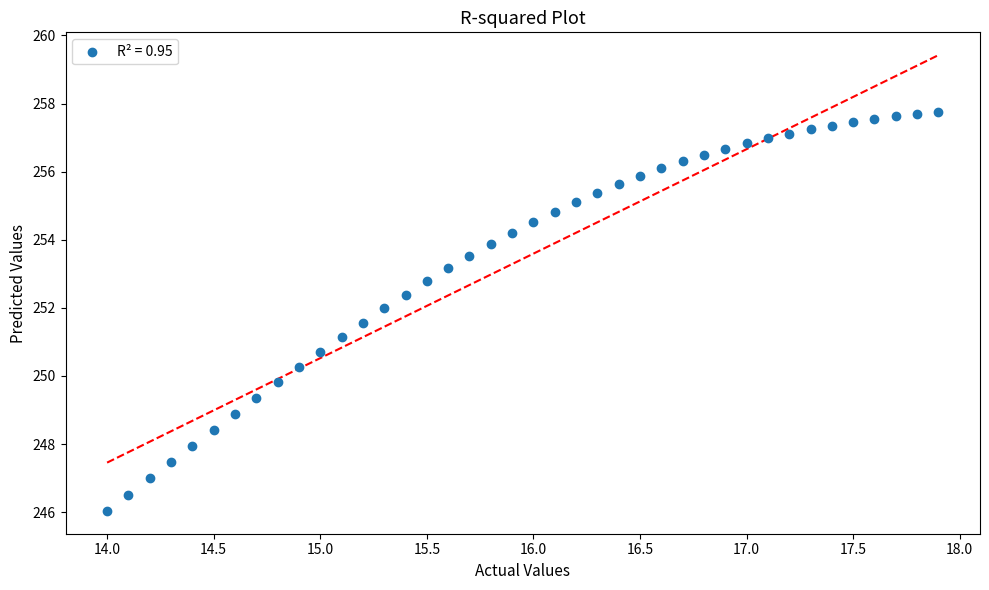

What is the range of Y values (max minus min)?

11.7